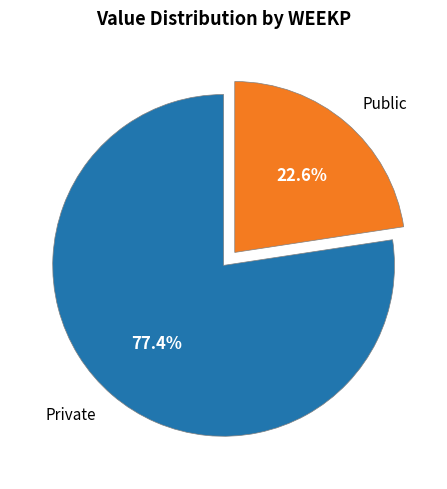

Does any single category account for the majority?

Yes